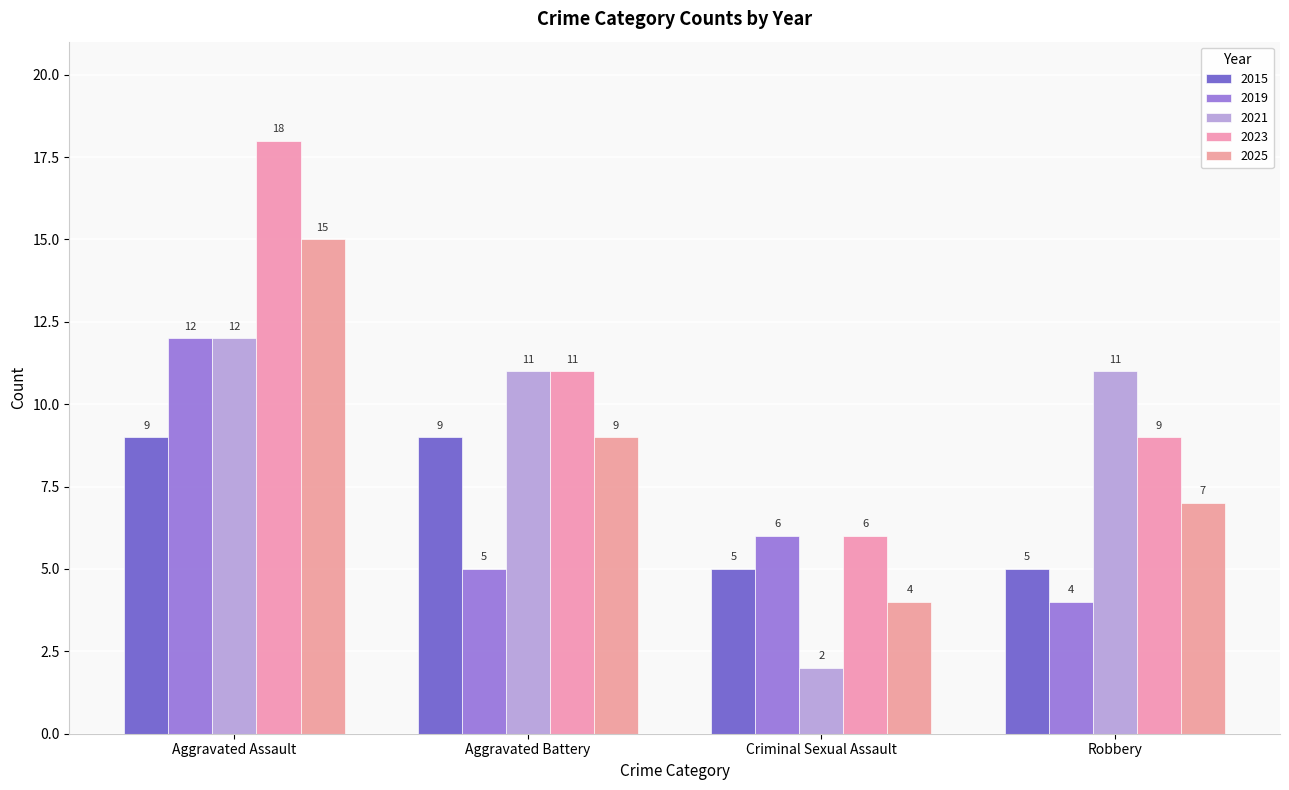

How many categories are shown in the chart?

4